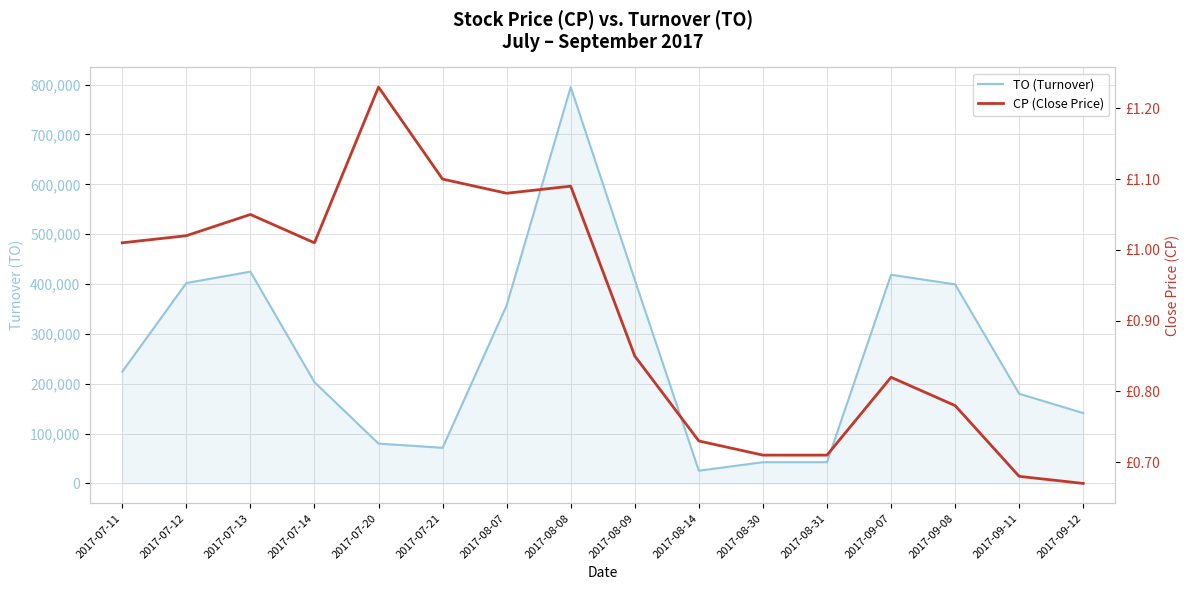

True or false: CP (Close Price) and TO (Turnover) intersect in this chart.

False